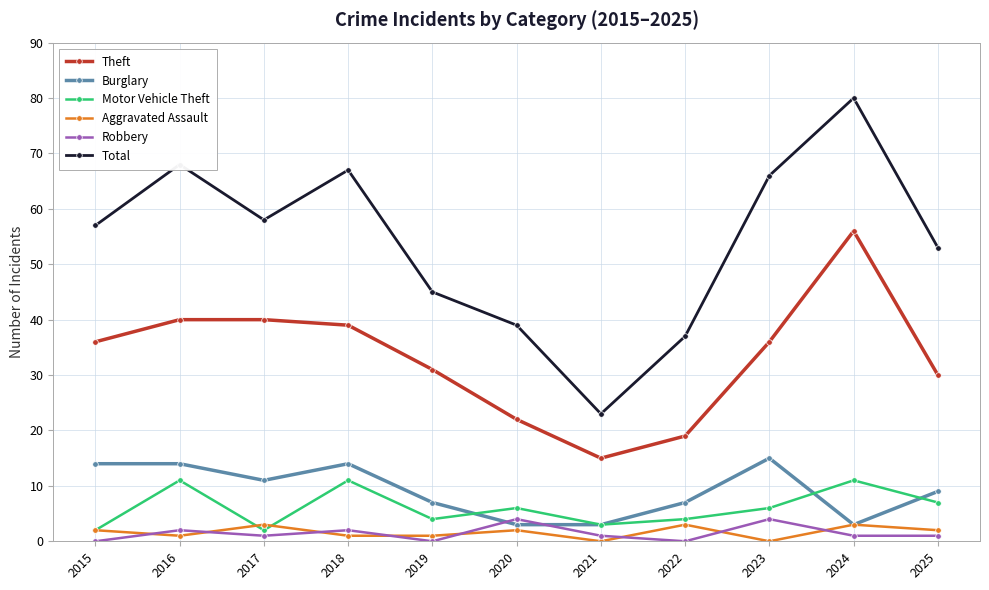

Which series has the largest total across all categories?

Total